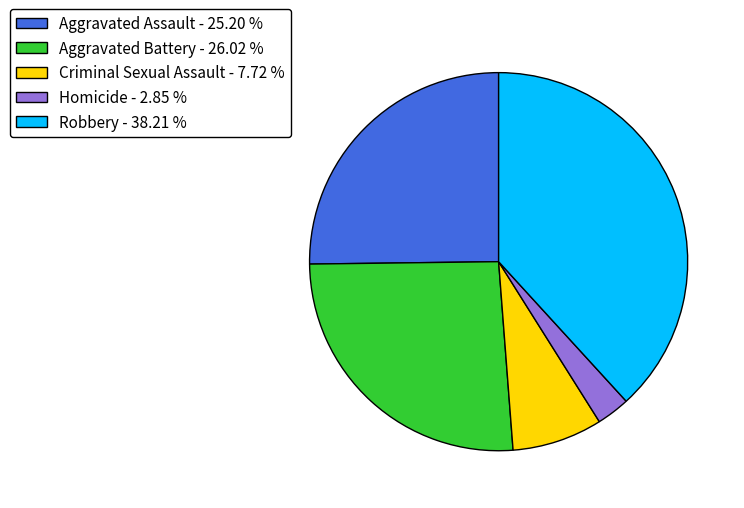

True or false: Aggravated Assault accounts for 25% of the total.

True